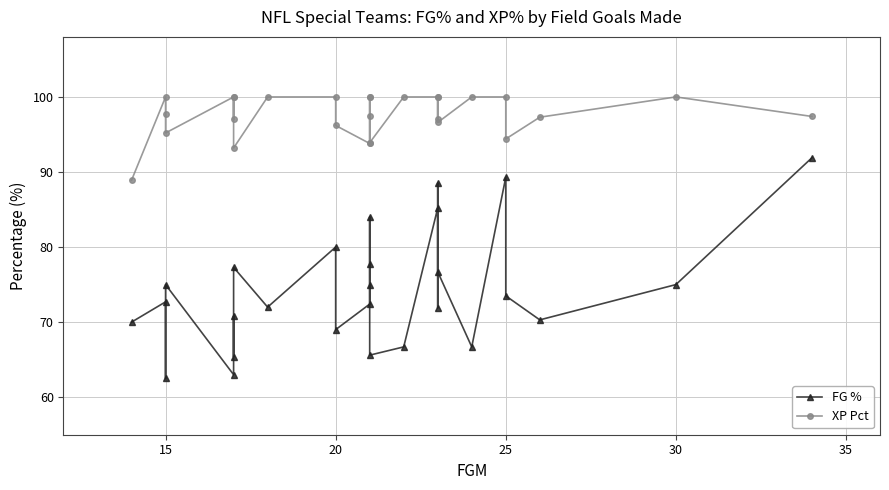

How many lines are shown in the chart?

2